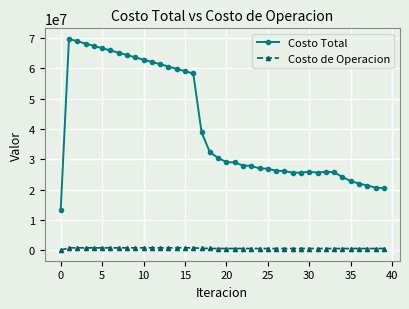

Which series has the widest spread of values?

Costo Total